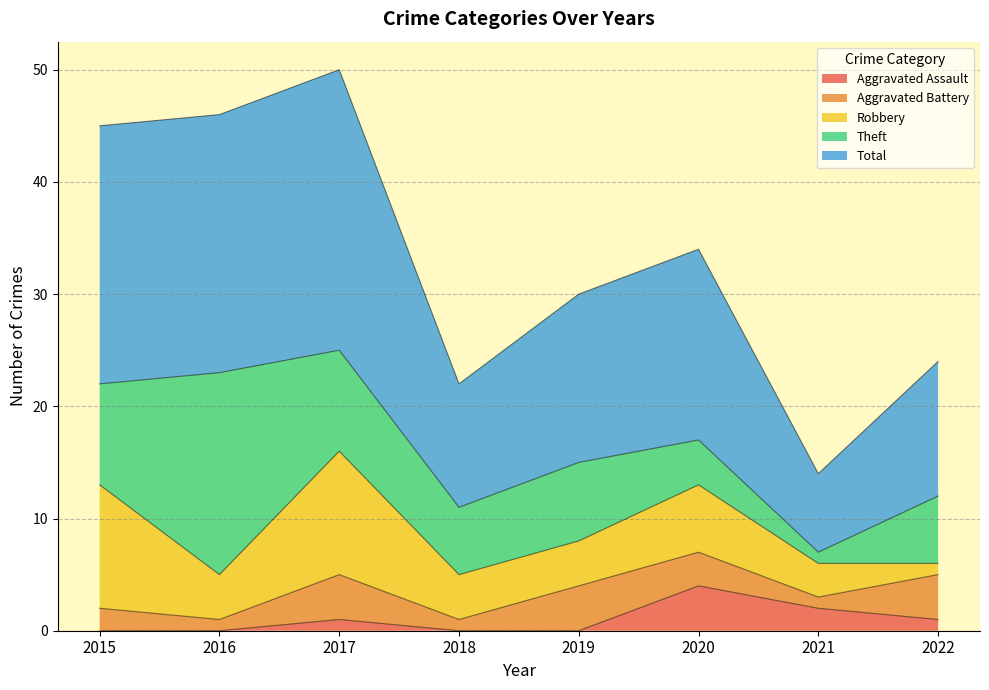

What is the greatest value displayed?

25